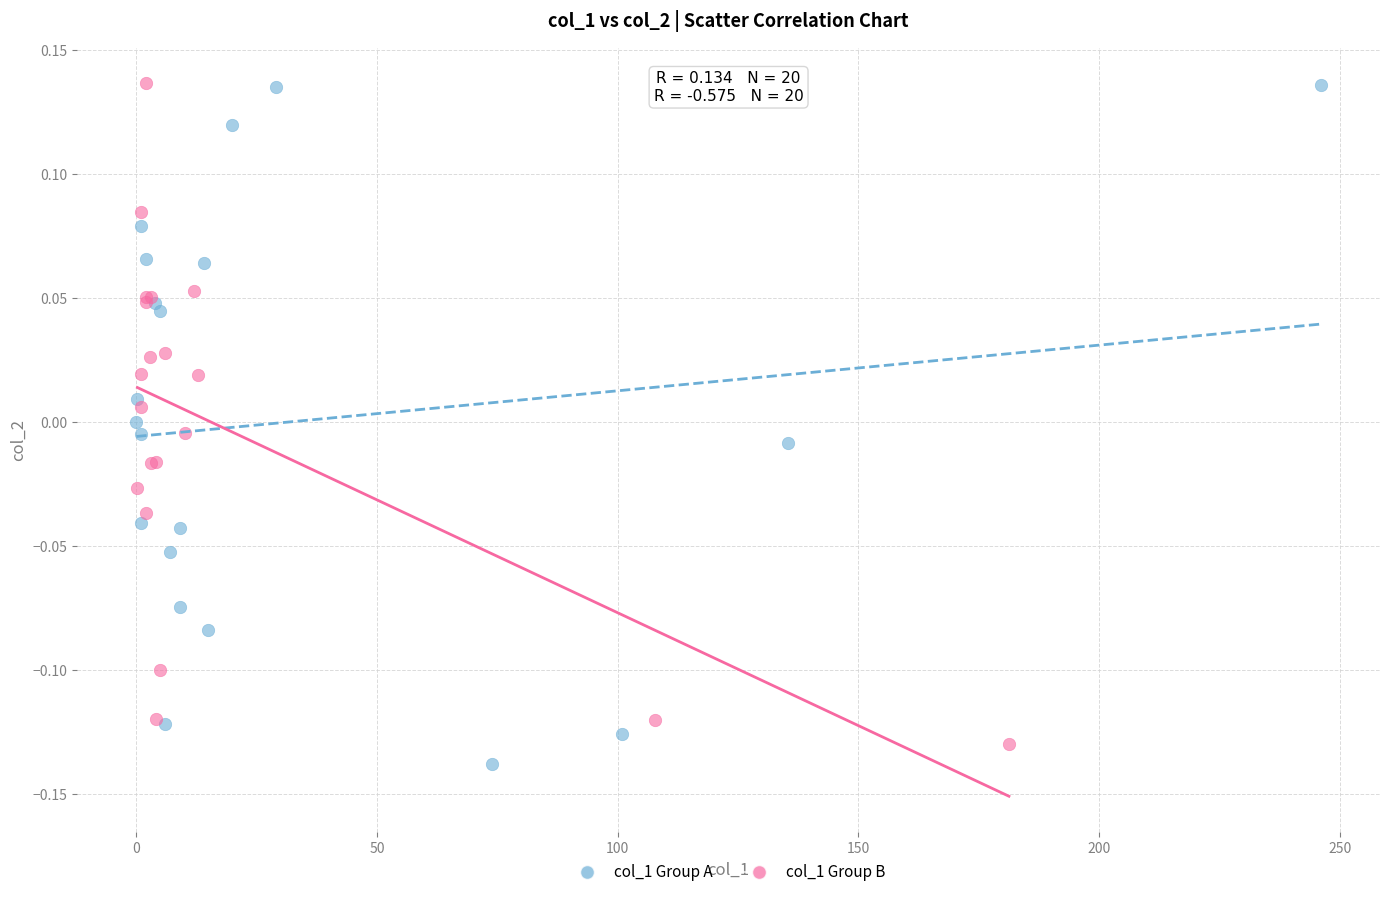

Which series has the largest Y range (max minus min)?

col_1 Group A